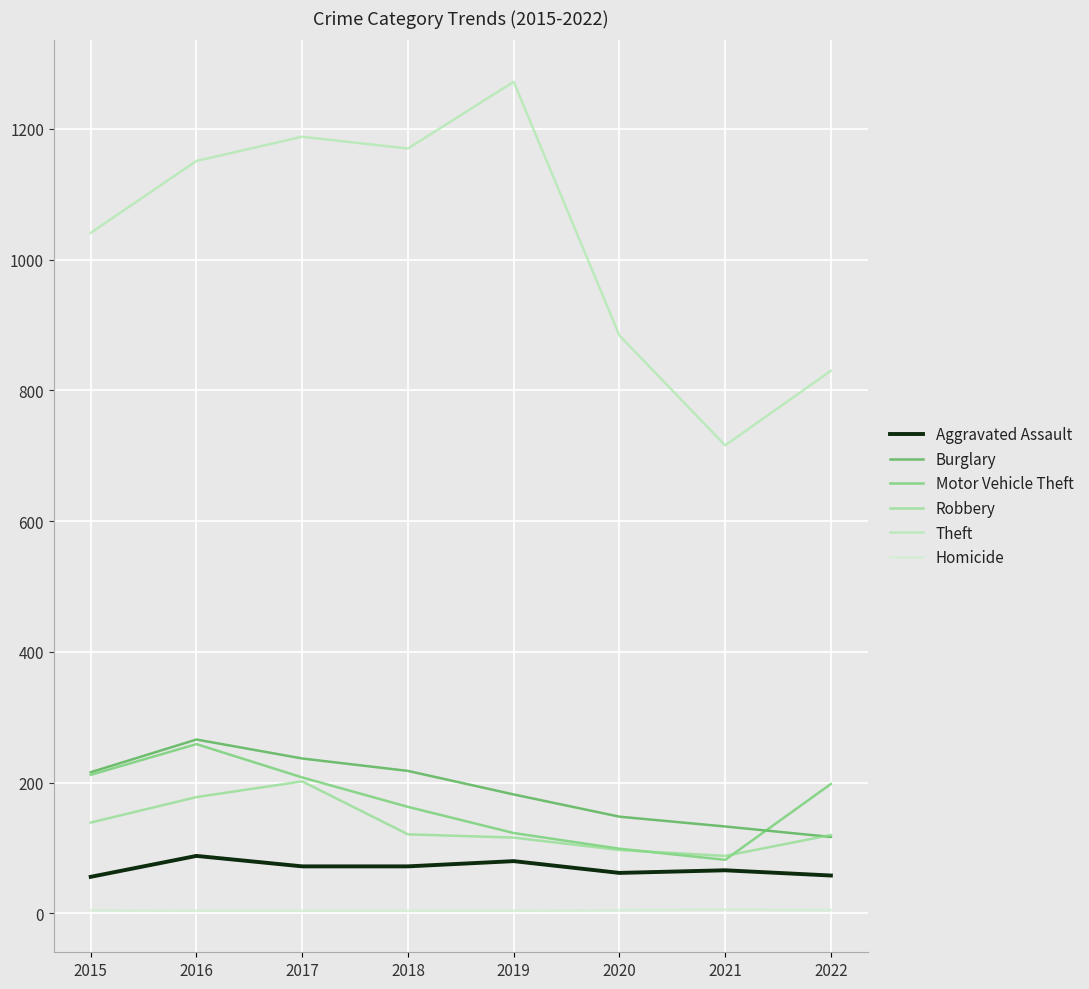

True or false: Aggravated Assault and Homicide intersect in this chart.

False